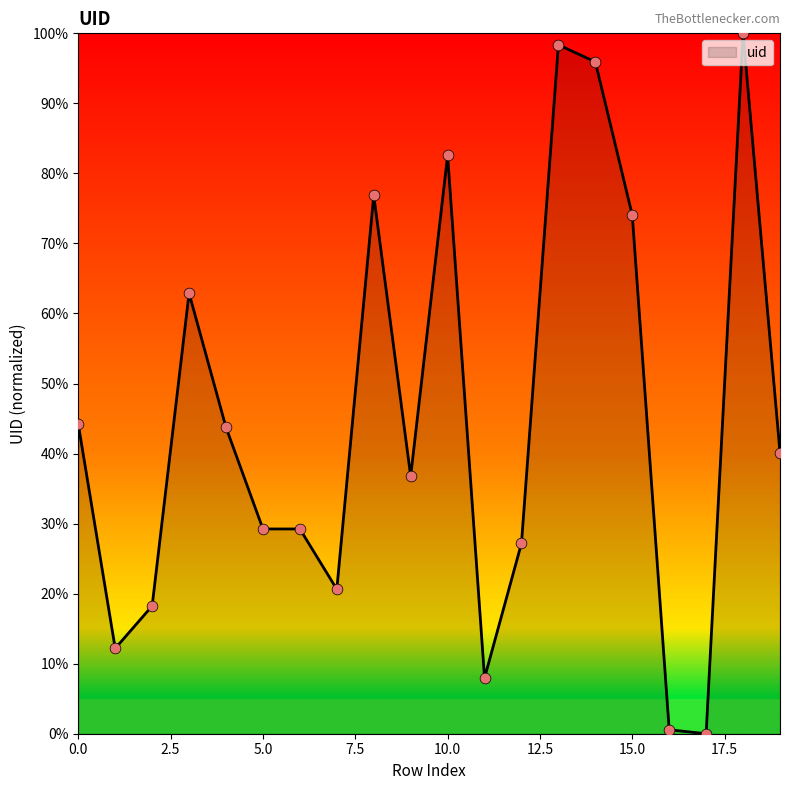

What is the difference between the maximum and minimum values?

100.0